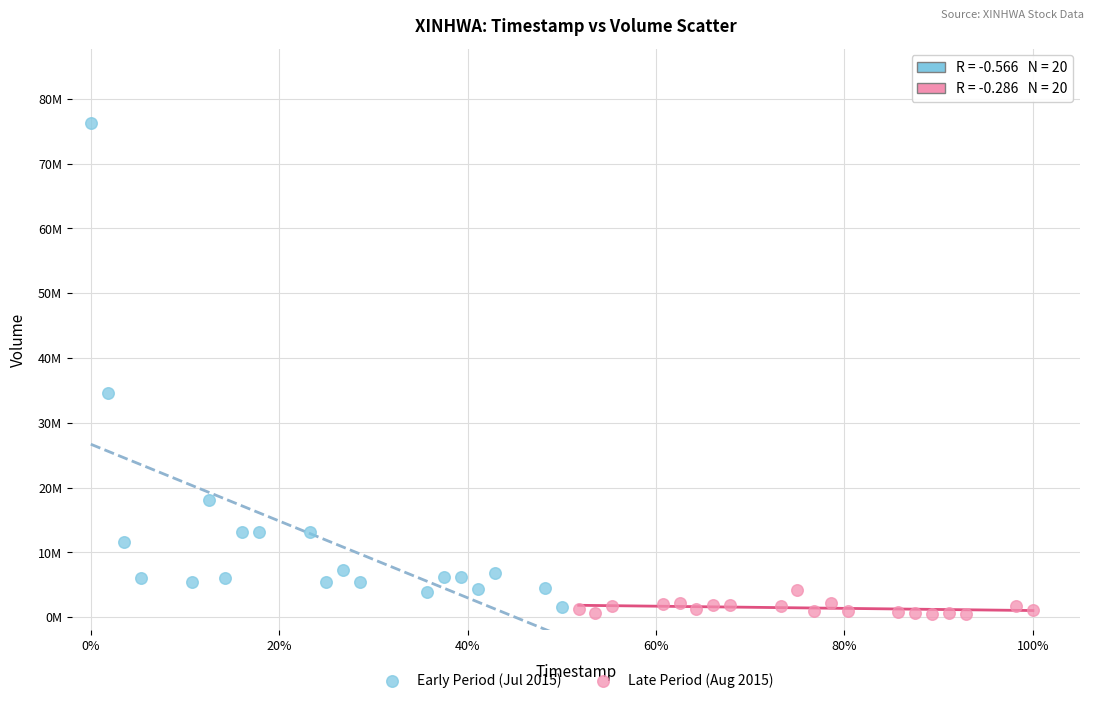

Which series reaches the minimum Y coordinate?

Late Period (Aug 2015)